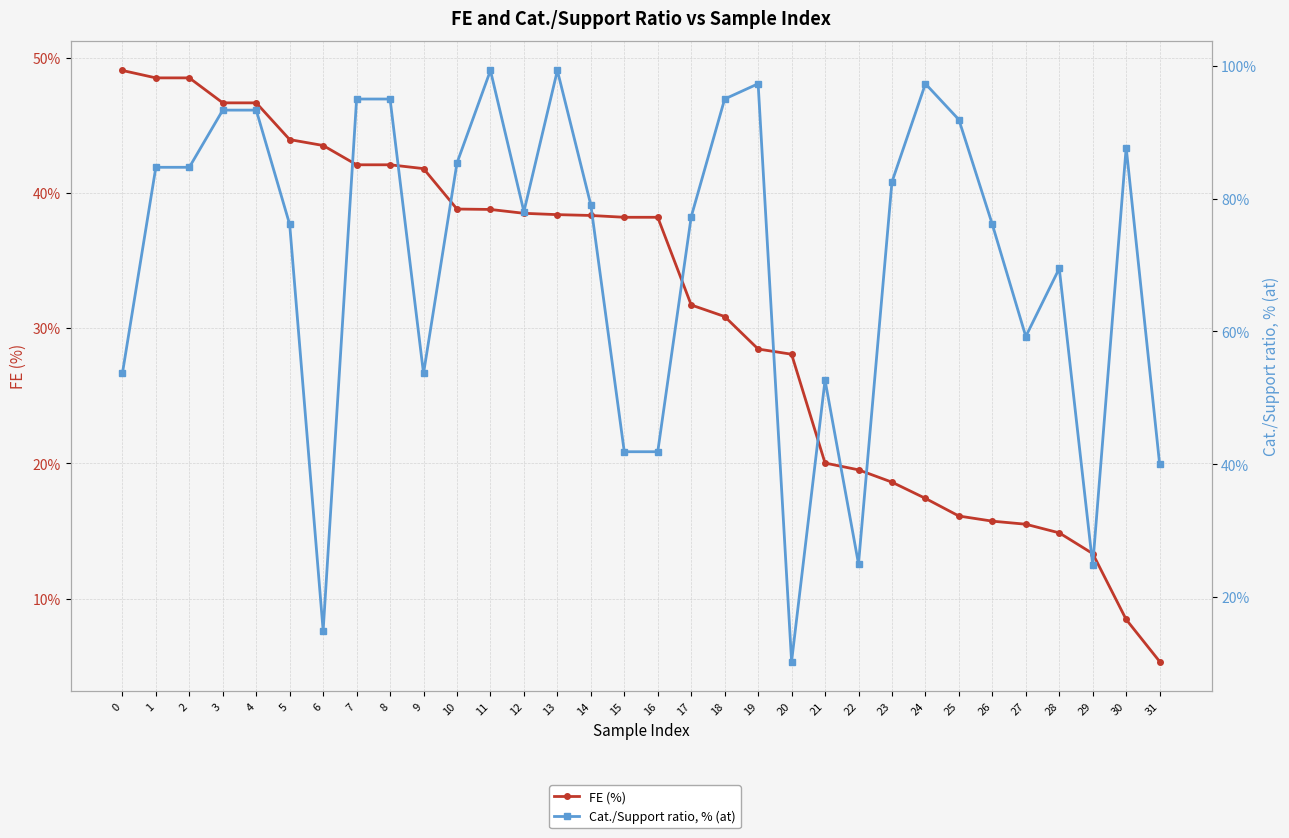

What is the difference between the highest and lowest values at 29?

11.5